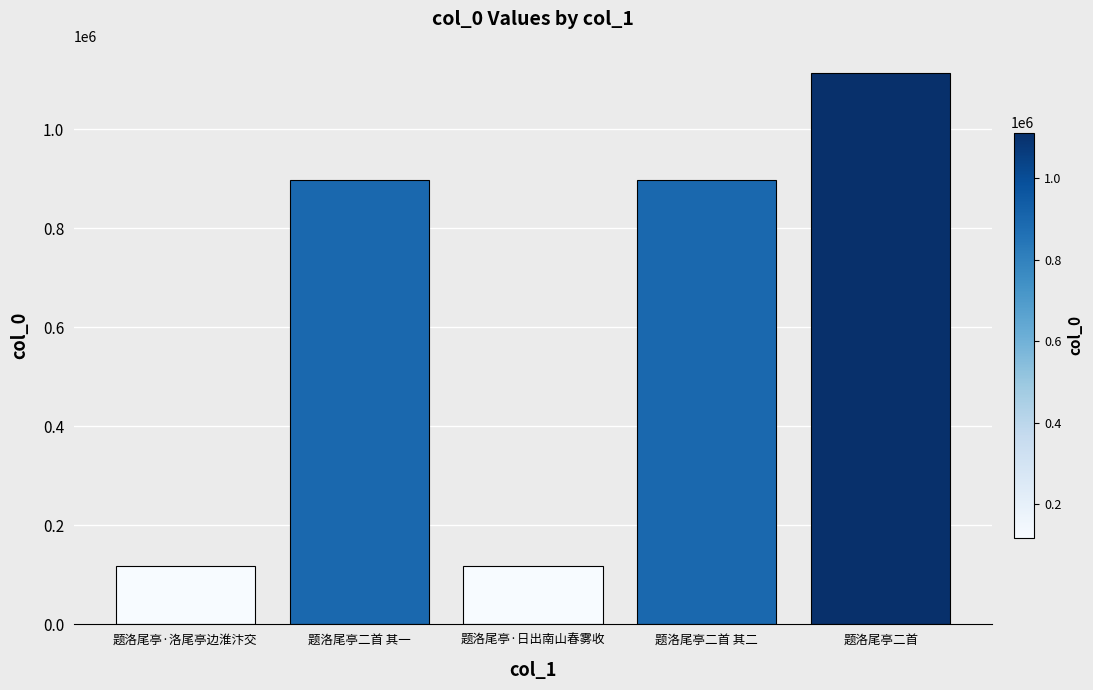

What is the ratio of the value at 题洛尾亭二首 to the value at 题洛尾亭·洛尾亭边淮汴交?

9.5